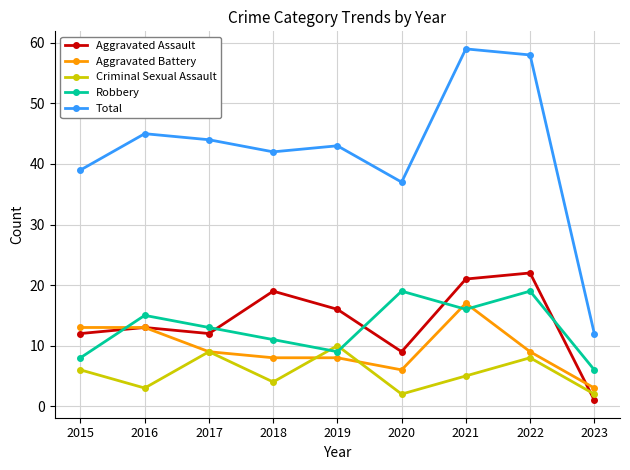

What is the difference between the highest and lowest values at 2021?

54